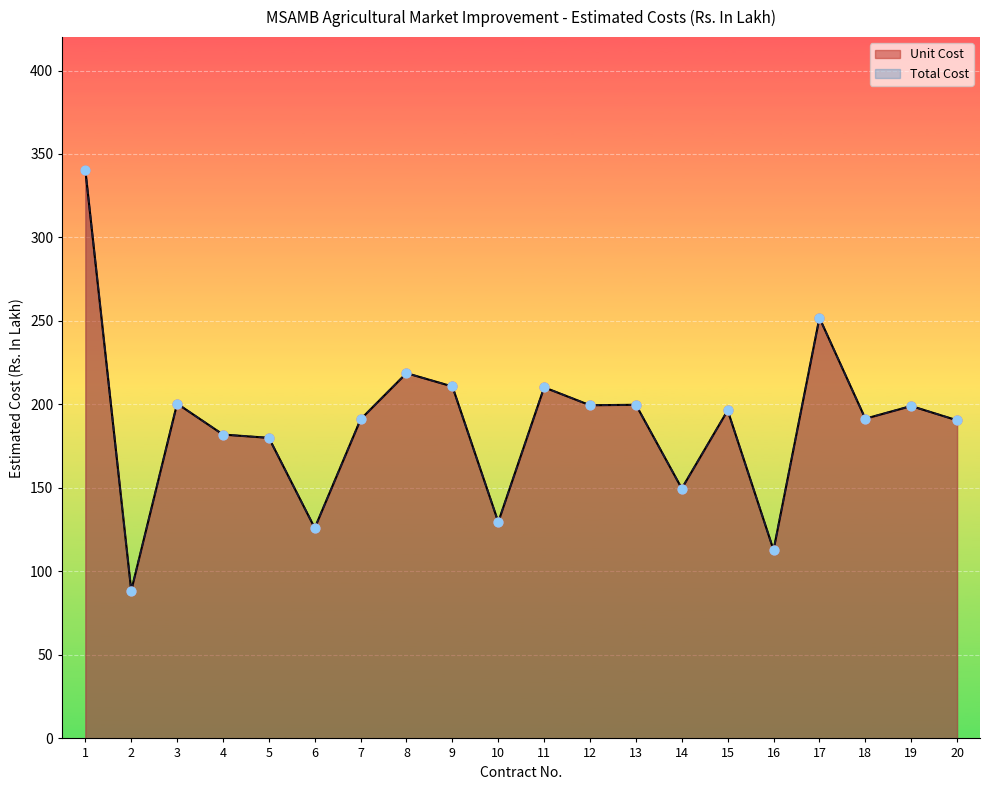

What are all the series names shown in the legend?

Unit Cost, Total Cost